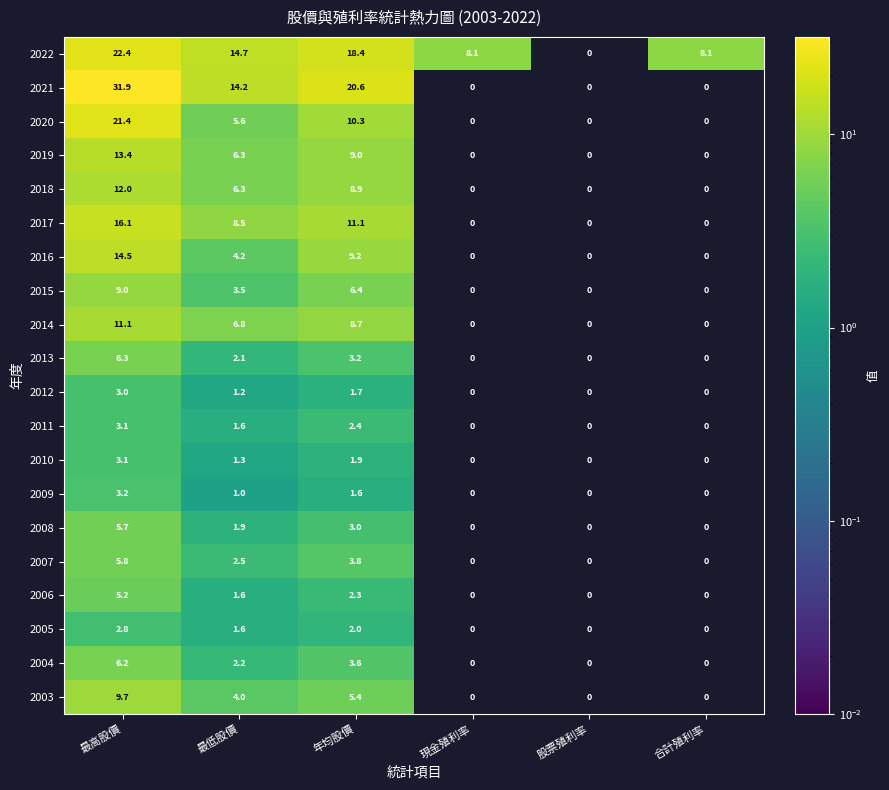

What is the difference between the highest and lowest values at 最高股價?

29.1